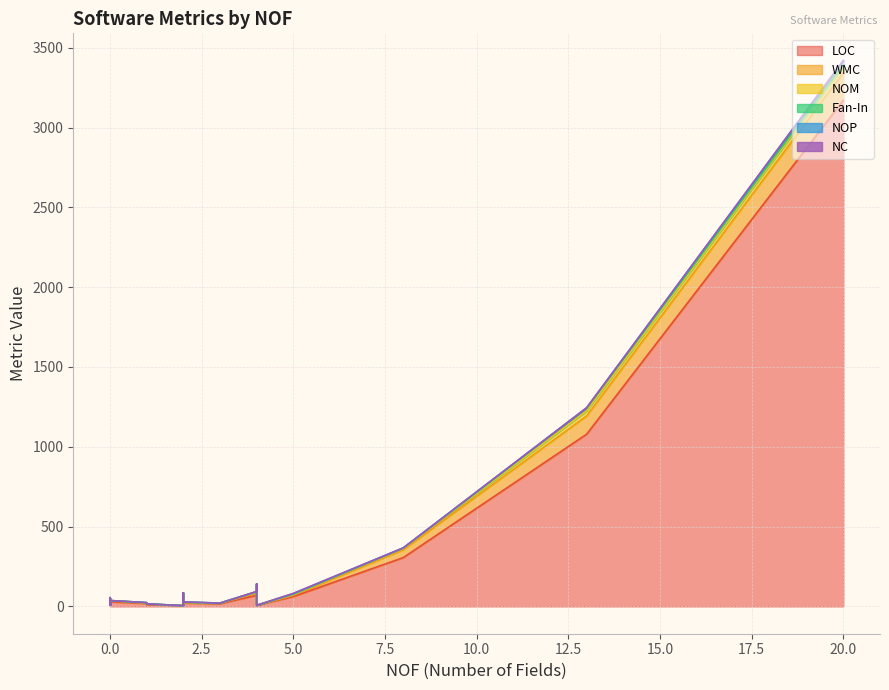

Which label corresponds to the smallest value in the chart?

5